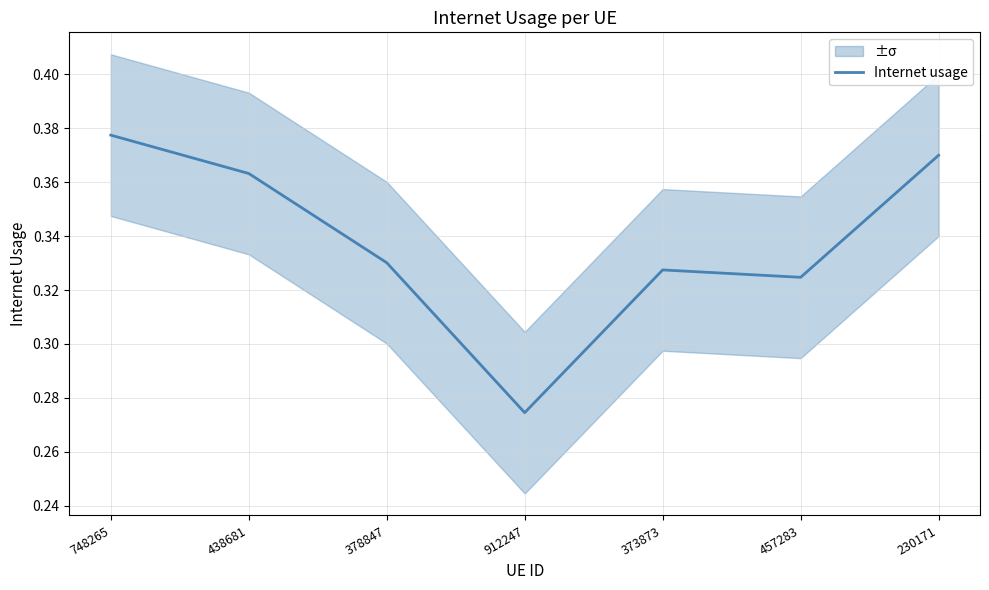

At which label does Internet usage reach its minimum?

912247